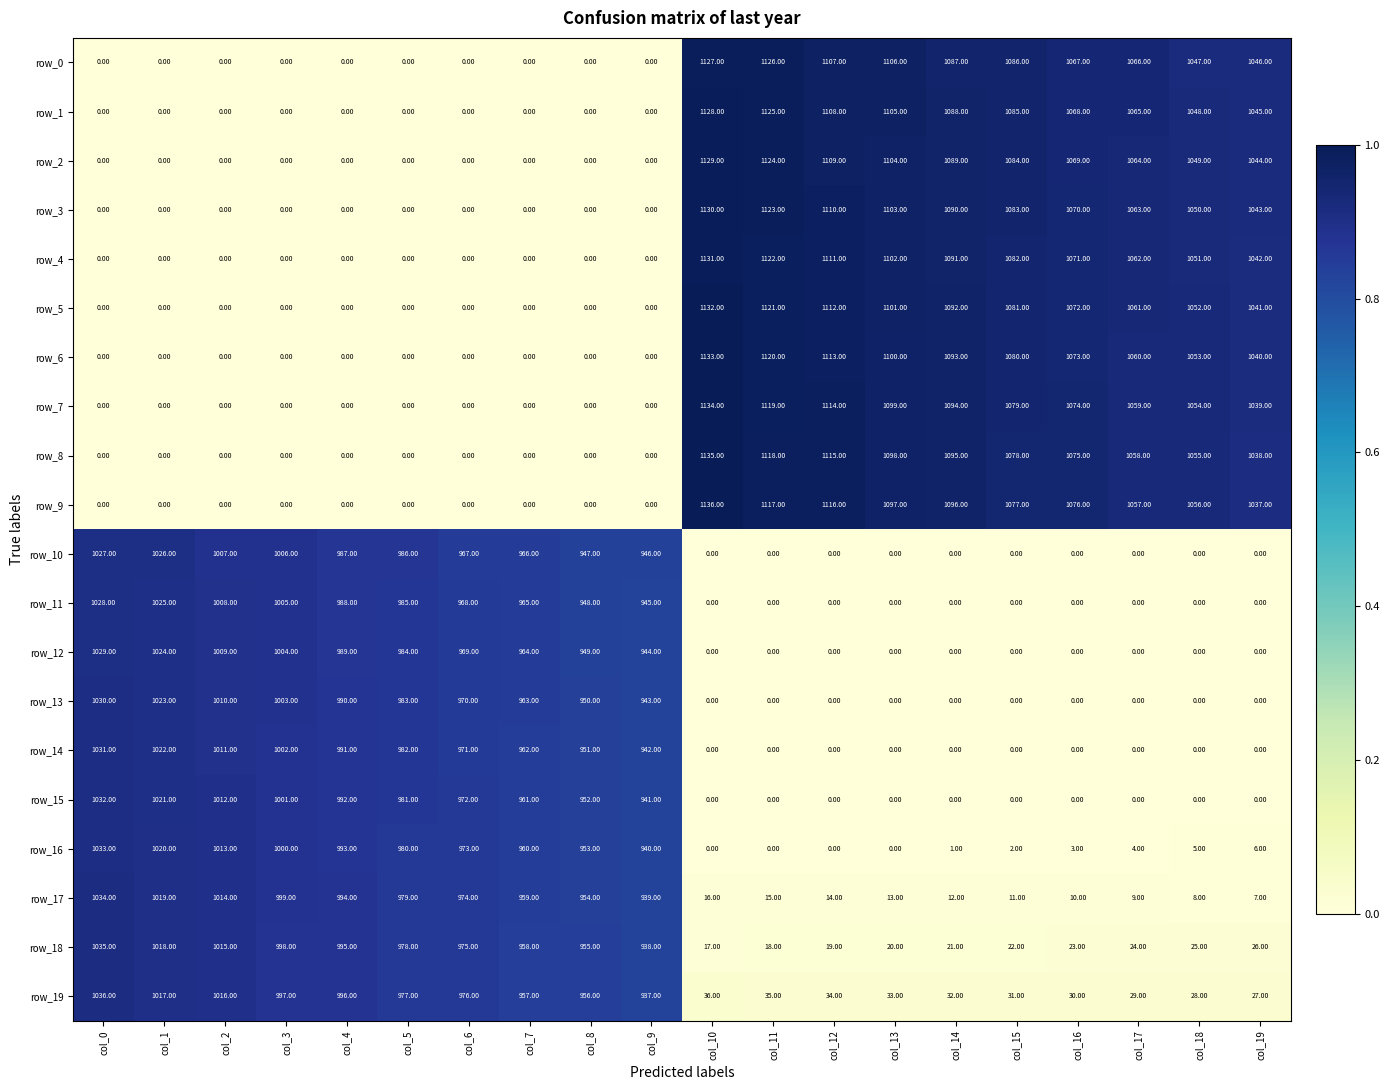

Which category has the highest value in the row_7 series?

col_10